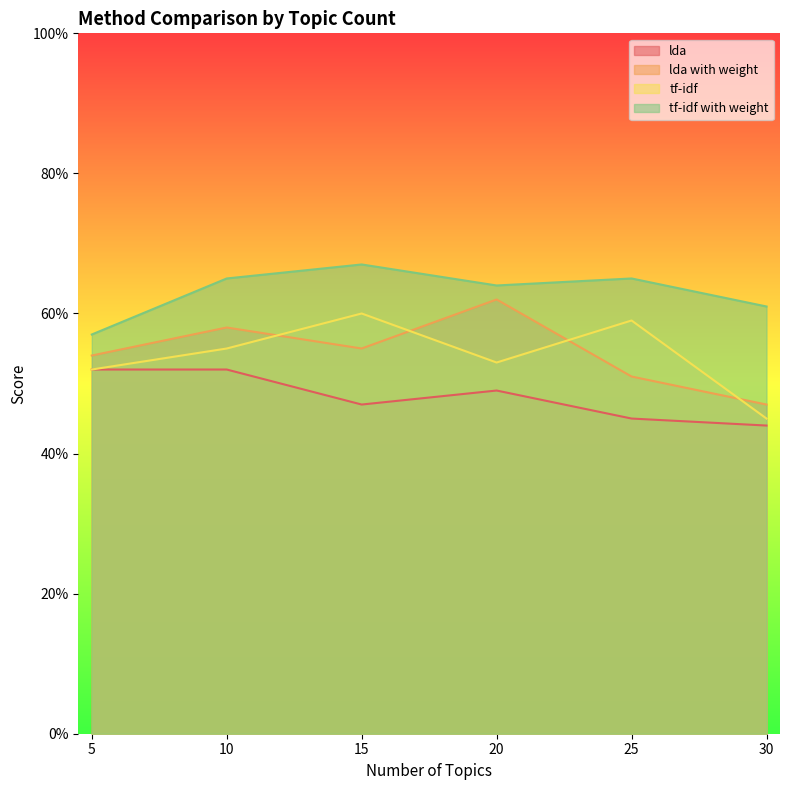

At which label is tf-idf closest to 0?

30